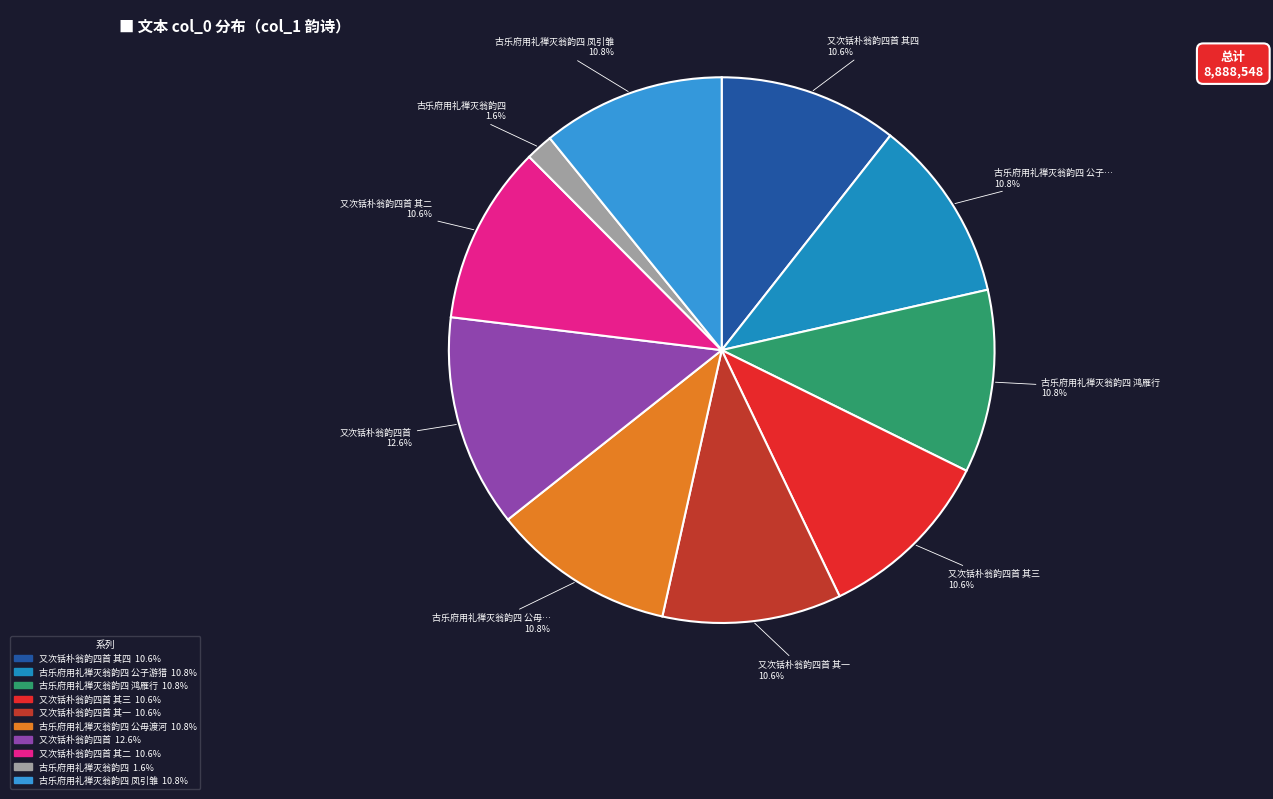

How many segments does this pie chart have?

10